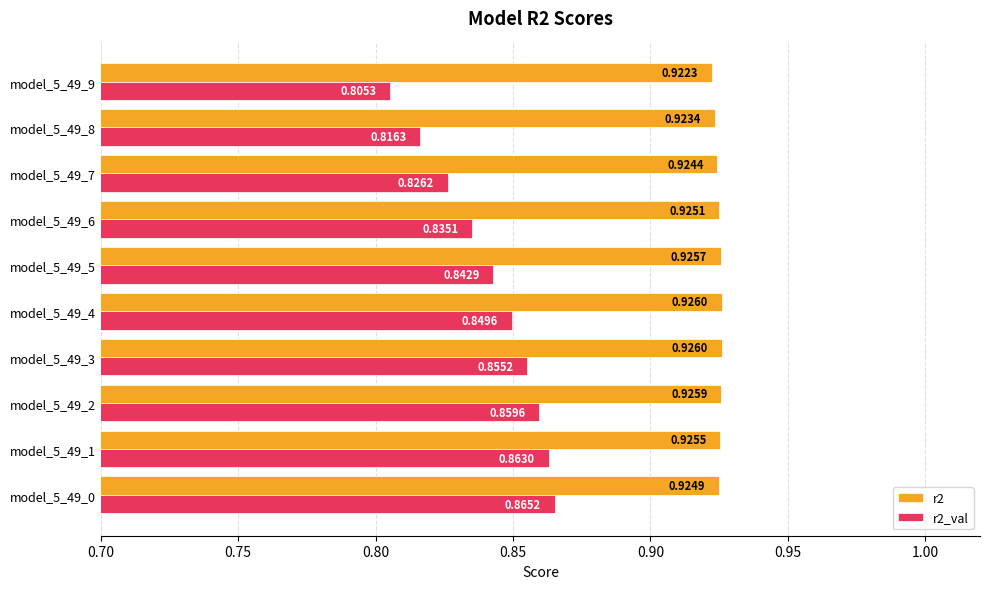

Is the value of r2 at model_5_49_2 greater than the value of r2_val at model_5_49_3?

Yes